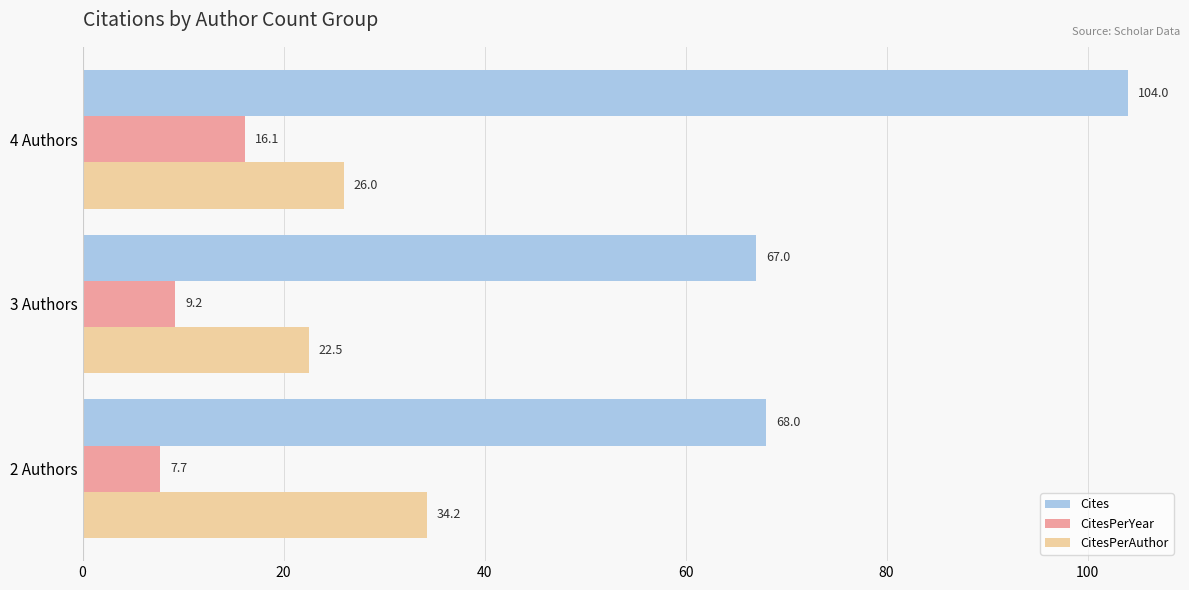

At how many categories does at least one series exceed 89?

1